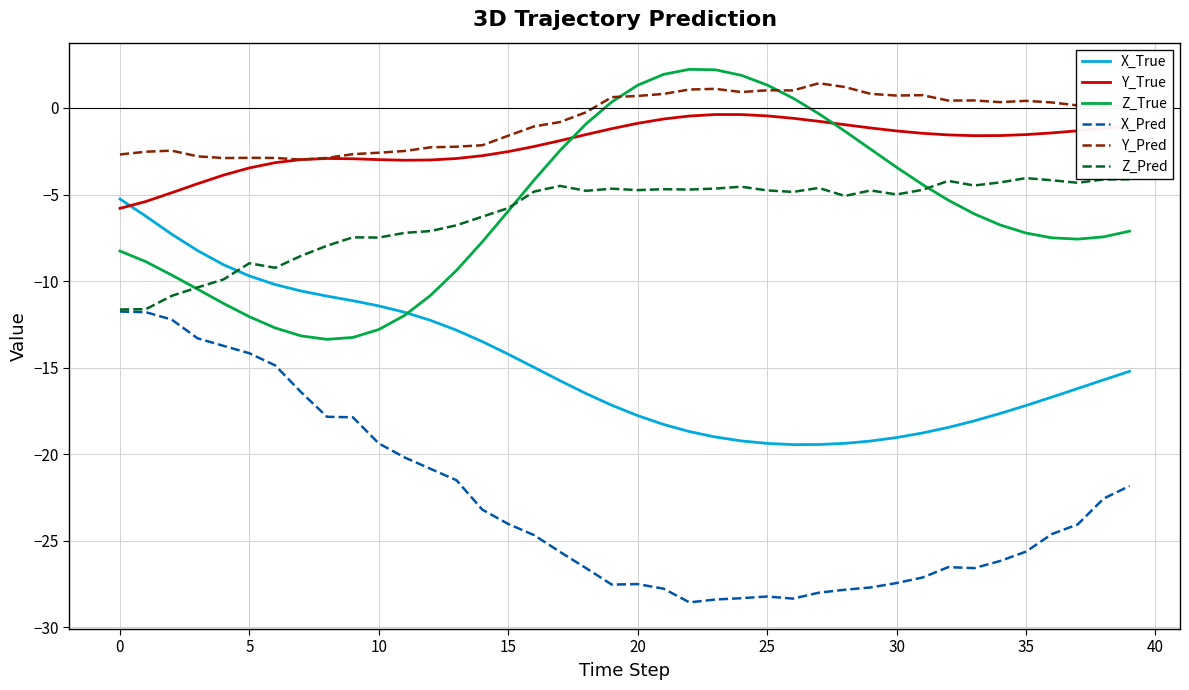

What is the highest value of the Z_True series?

2.2